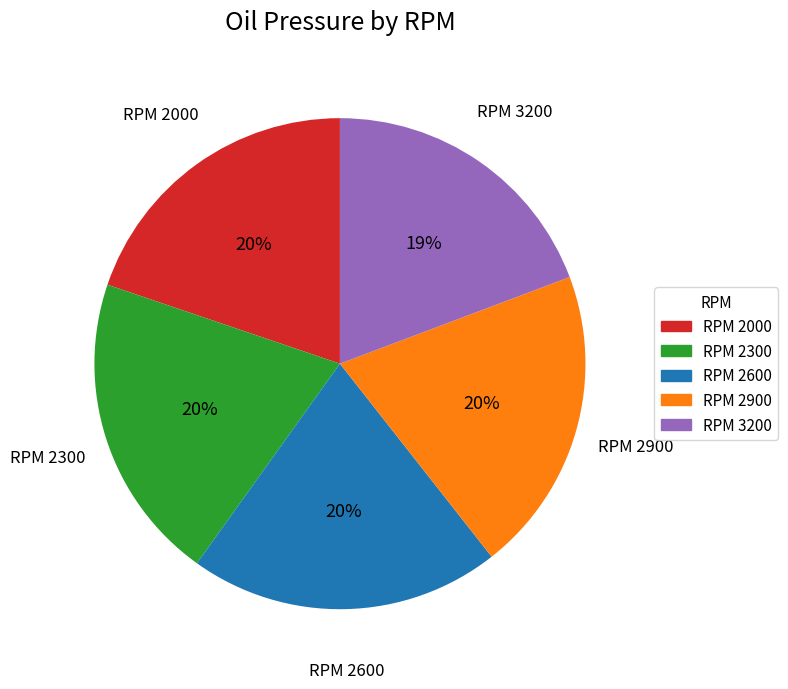

Approximately how many times larger is the value at RPM 2000 compared to RPM 2300?

1.0